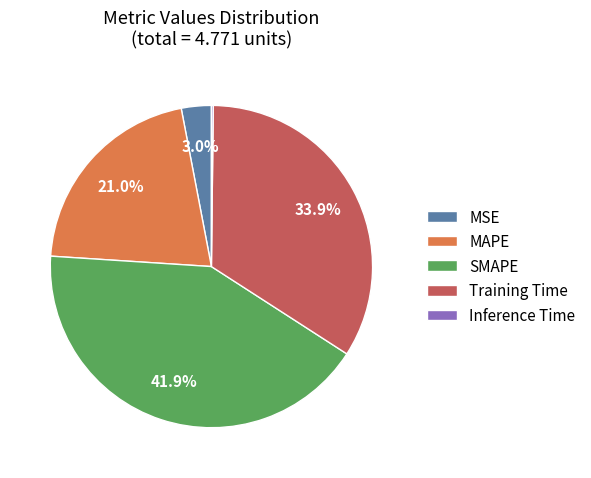

What is the largest slice in the pie chart?

SMAPE